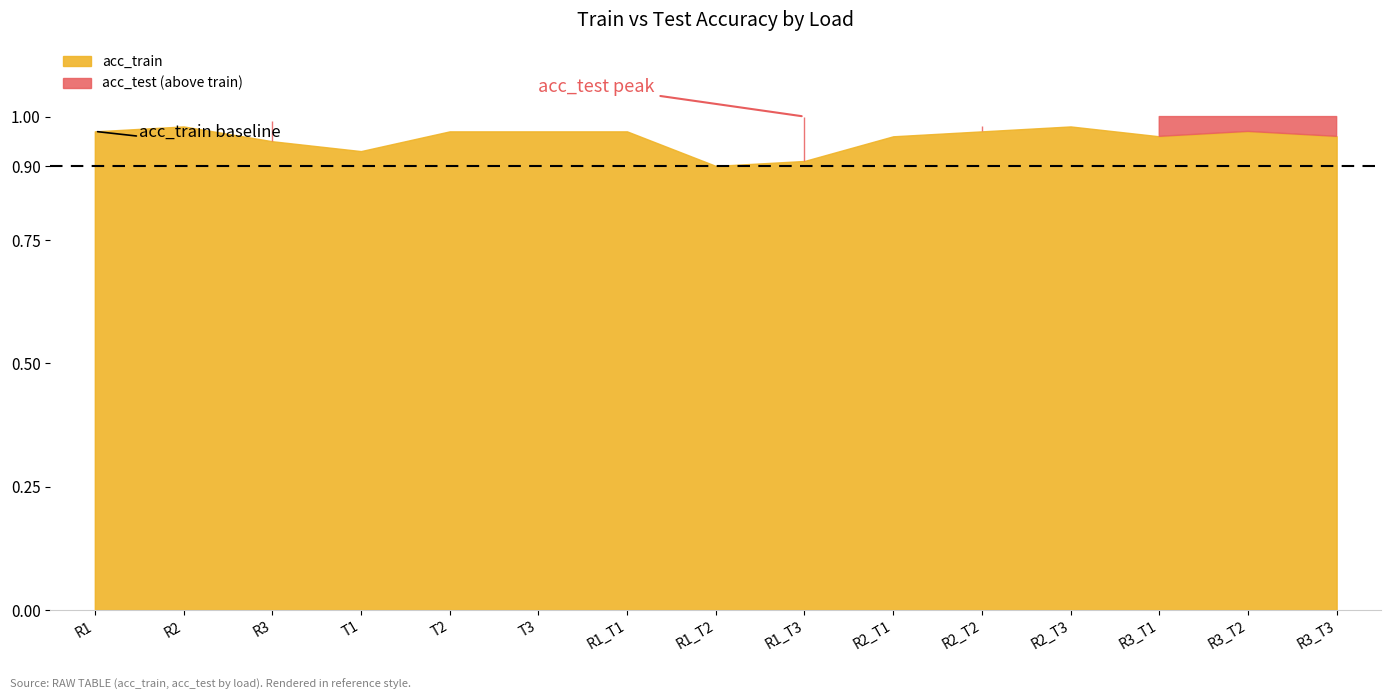

What is the sum of the acc_test values at T2 and R1_T3?

1.9